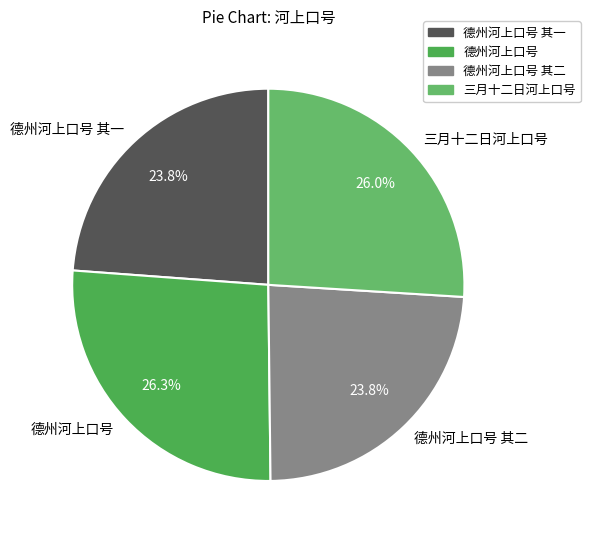

Between 德州河上口号 and 德州河上口号 其二, which is larger?

德州河上口号